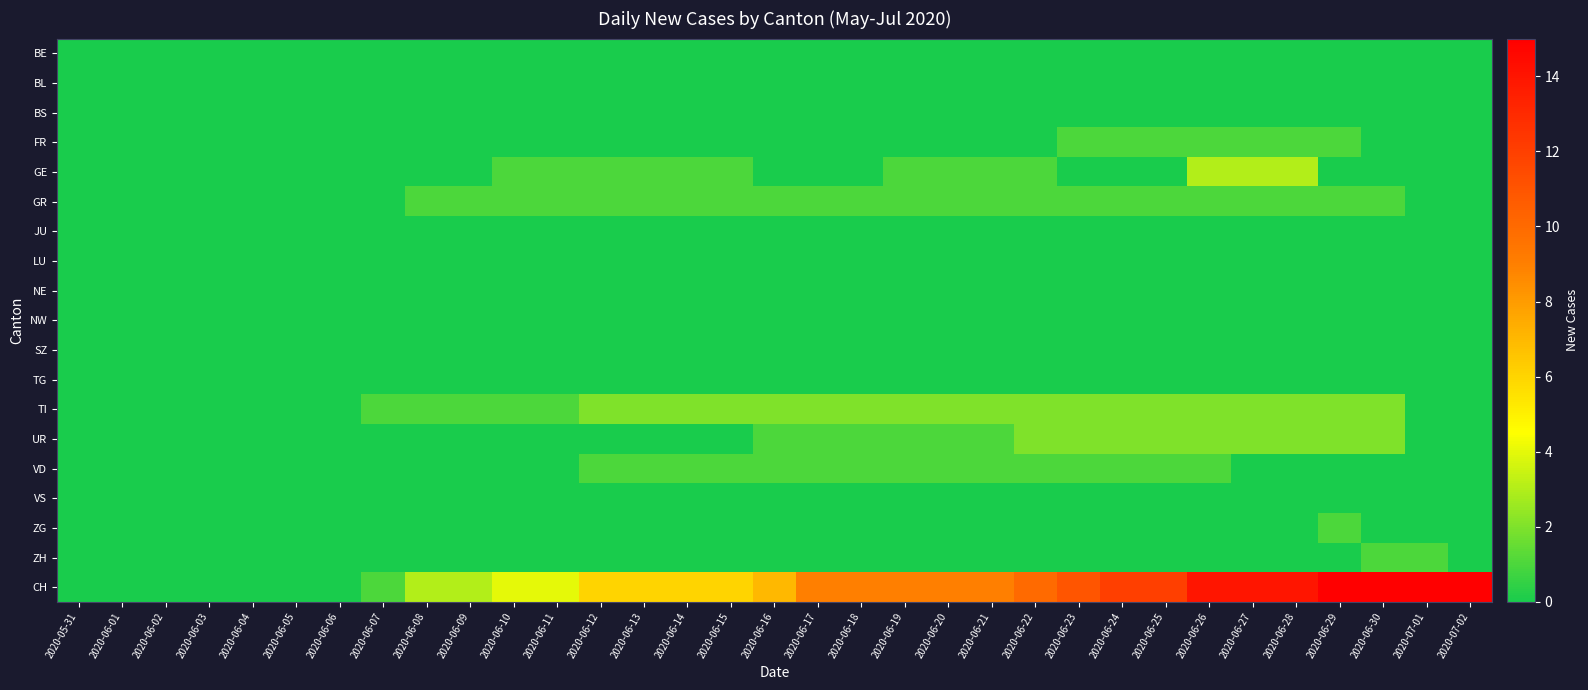

Which has a higher value, 2020-06-09 or 2020-06-16?

2020-06-09